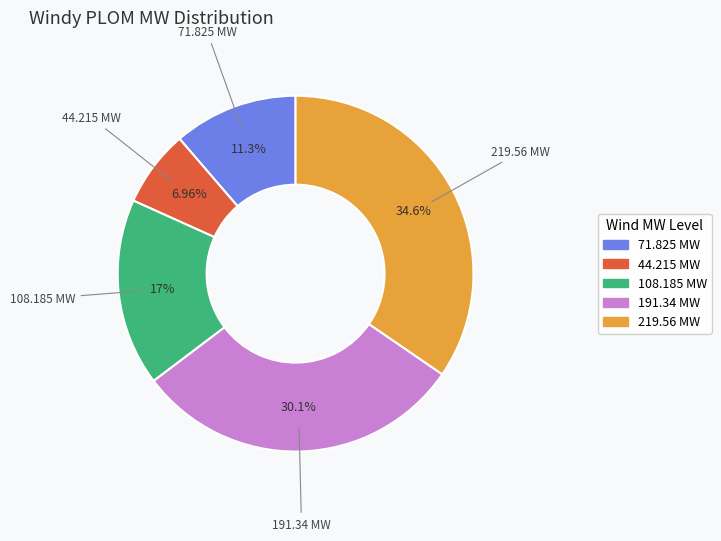

Is there a majority slice in this chart?

No